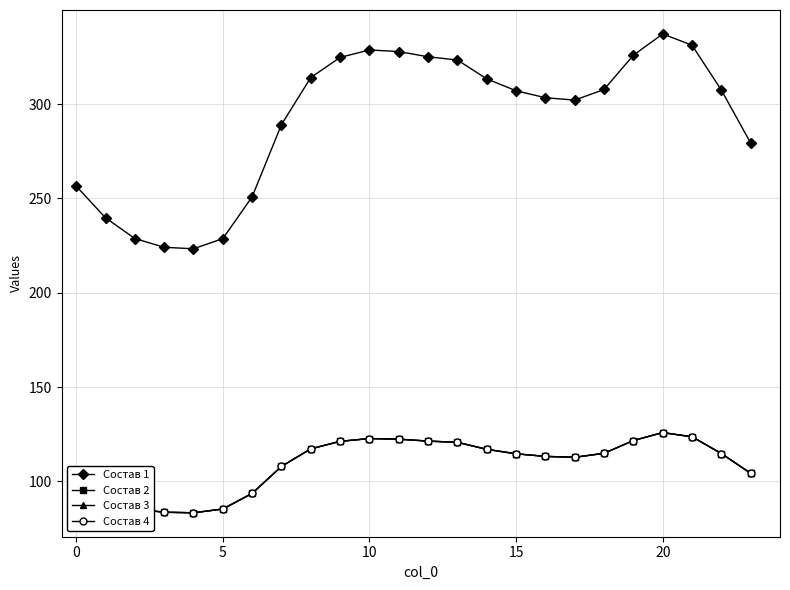

True or false: Состав 1 has more than 2 points higher than both neighbors.

False